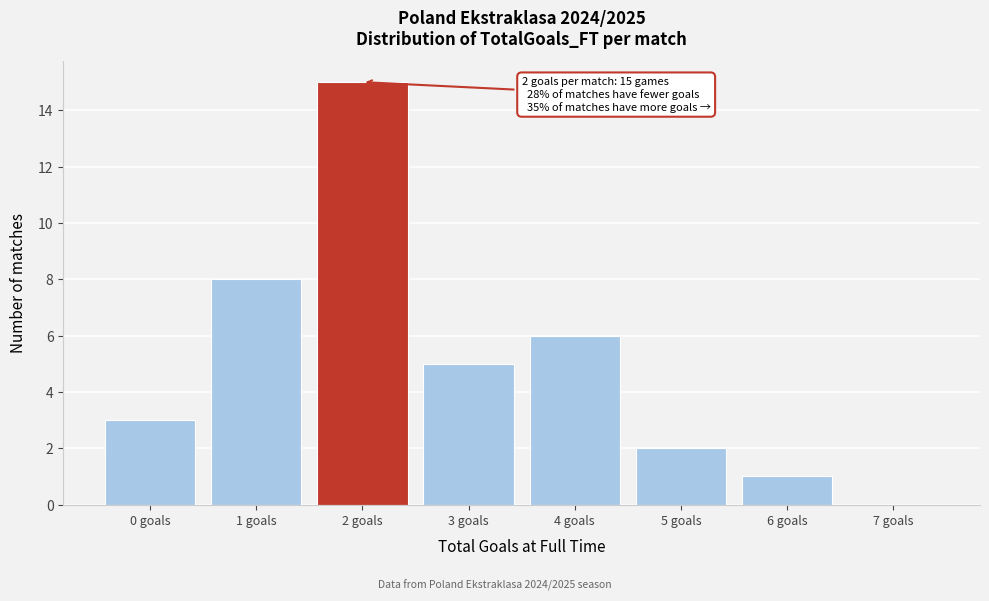

Reading left to right, what are all the values shown in this chart?

0 goals=3	1 goals=8	2 goals=15	3 goals=5	4 goals=6	5 goals=2	6 goals=1	7 goals=0